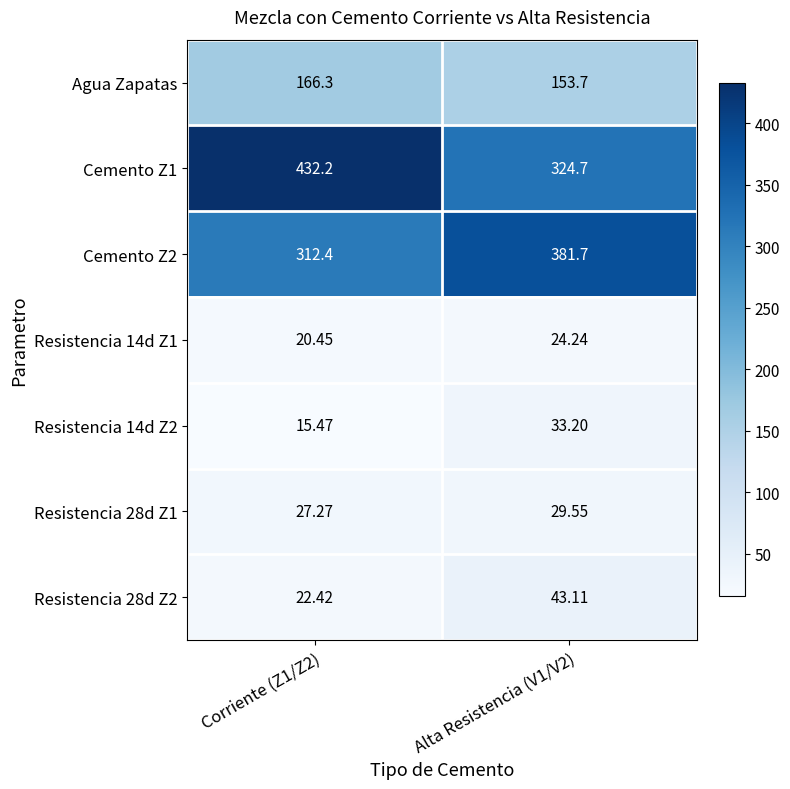

Is the value of Resistencia 14d Z2 at Corriente (Z1/Z2) greater than the value of Resistencia 28d Z1 at Alta Resistencia (V1/V2)?

No